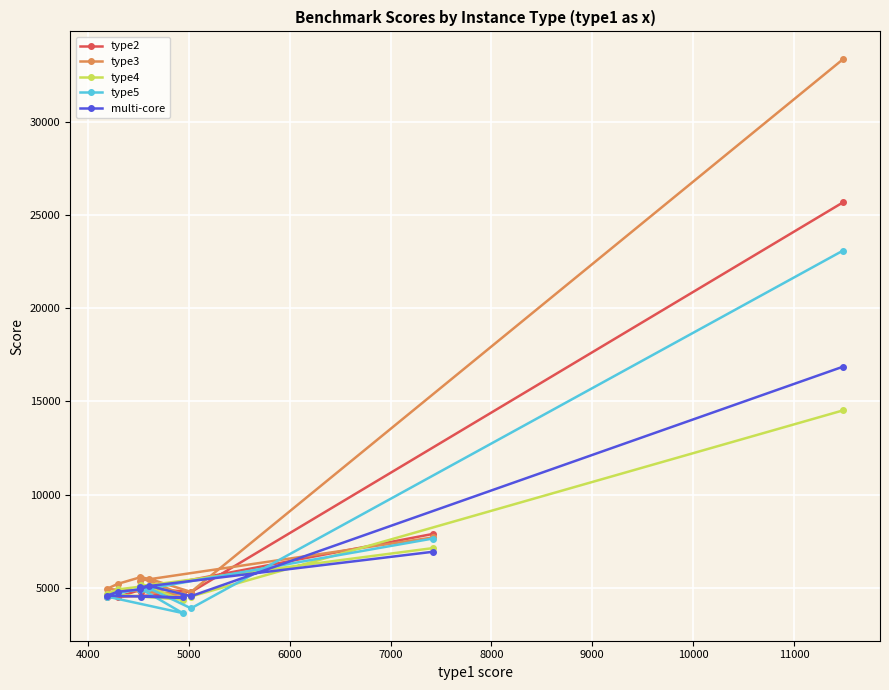

Rank the series by their maximum value, from highest to lowest.

type3, type2, type5, multi-core, type4